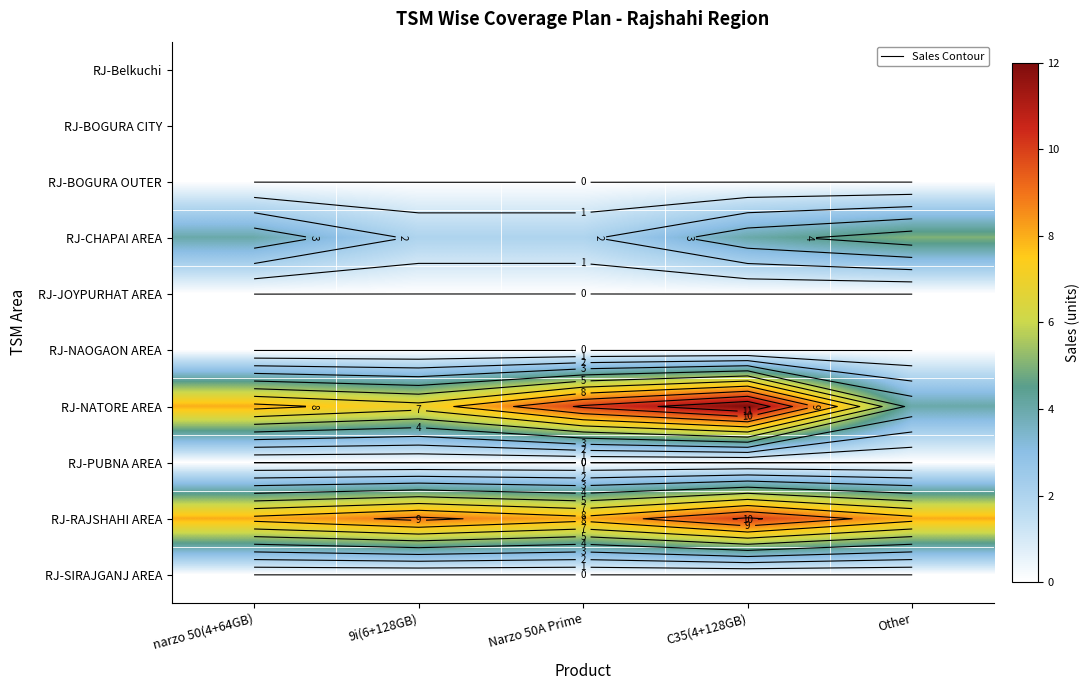

Which category has the lowest value in the RJ-RAJSHAHI AREA series?

narzo 50(4+64GB)